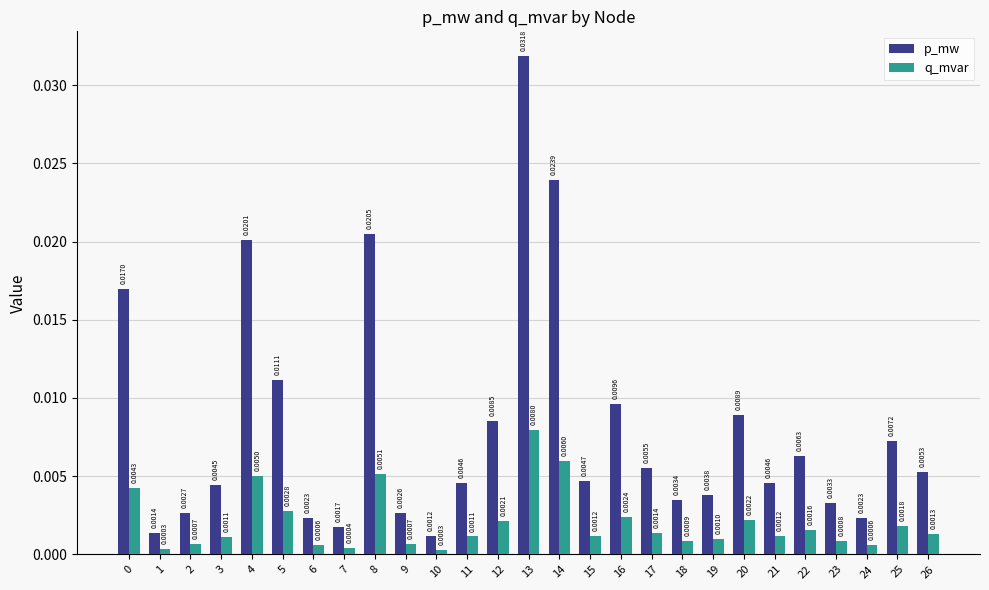

At which label does p_mw reach its peak?

13